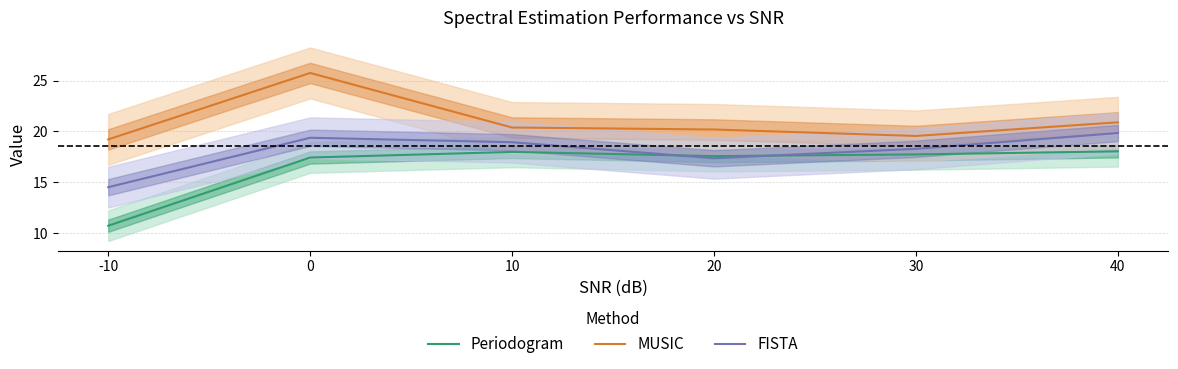

Is the value of MUSIC at 10 greater than the value of FISTA at 30?

Yes